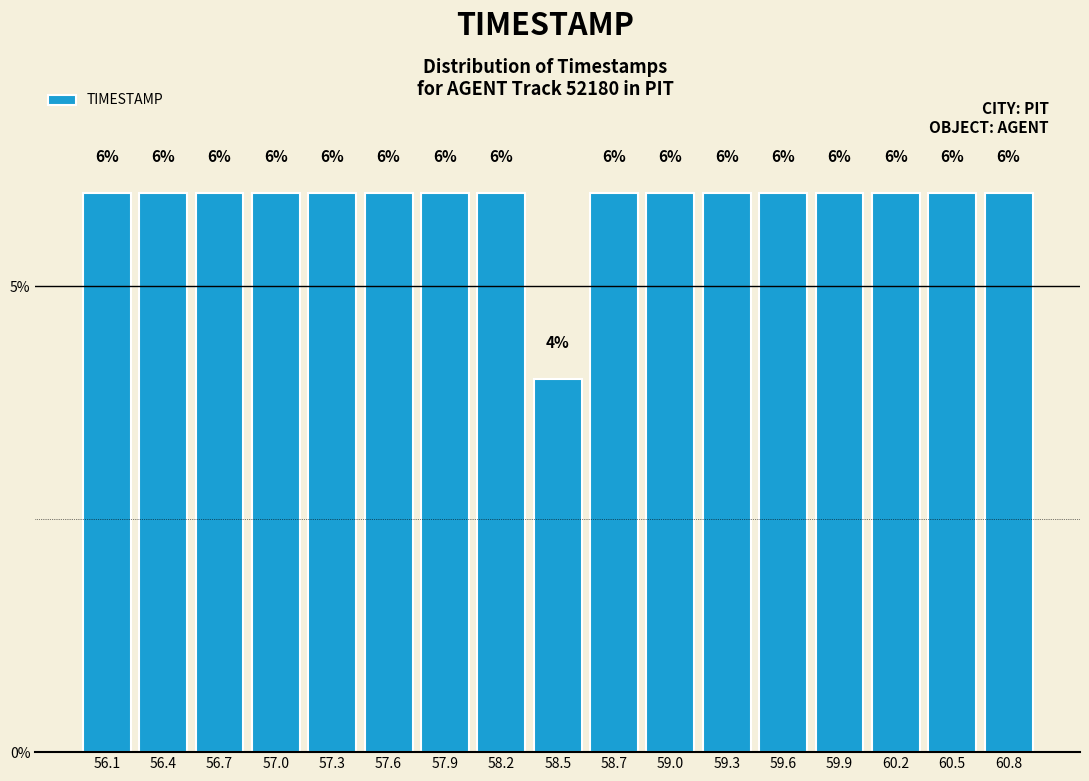

Reading left to right, list every bar in this chart as the range it spans on the x-axis followed by its height. The bar edges are not printed on the chart, so give them approximately, as read against the axis.

56.00 to 56.30: 6
56.30 to 56.60: 6
56.60 to 56.85: 6
56.85 to 57.15: 6
57.15 to 57.45: 6
57.45 to 57.75: 6
57.75 to 58.00: 6
58.00 to 58.30: 6
58.30 to 58.60: 4
58.60 to 58.90: 6
58.90 to 59.15: 6
59.15 to 59.45: 6
59.45 to 59.75: 6
59.75 to 60.05: 6
60.05 to 60.30: 6
60.30 to 60.60: 6
60.60 to 60.90: 6